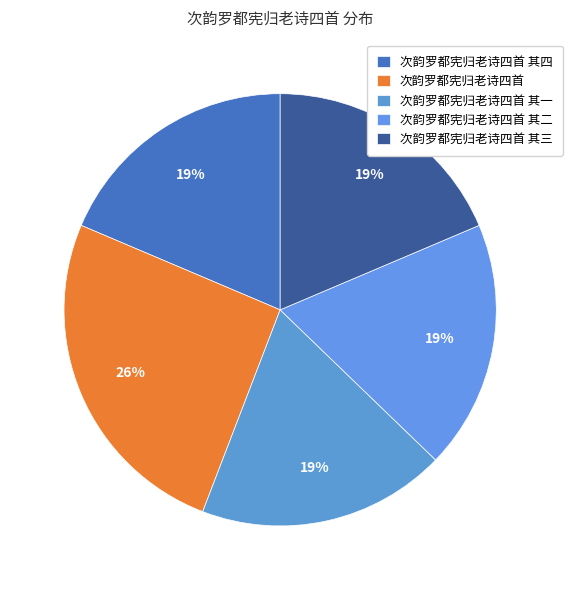

How many slices are in this pie chart?

5